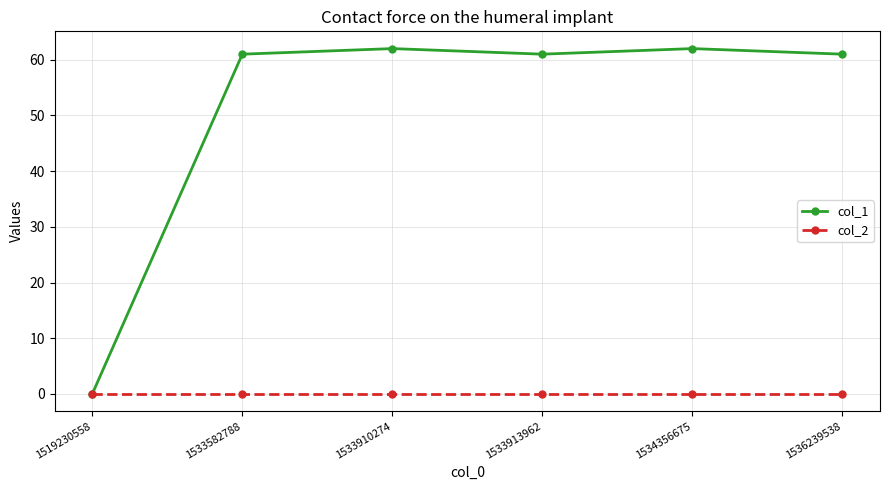

Which series has the widest spread of values?

col_1